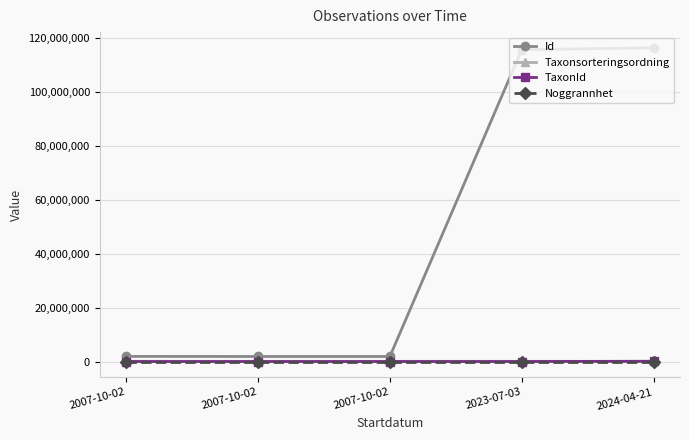

How many lines are shown in the chart?

4